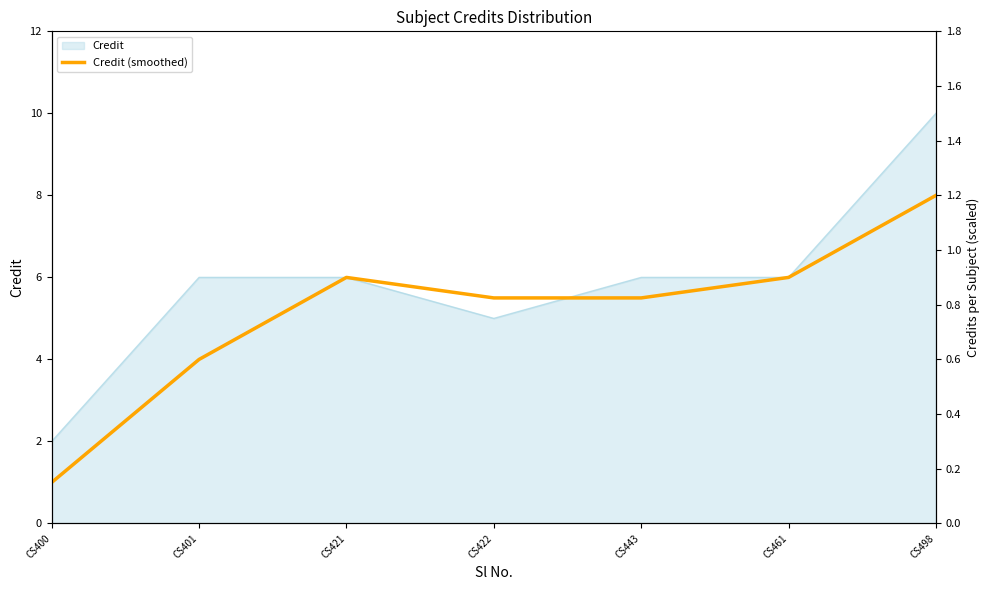

Rank the categories by value from highest to lowest.

CS498, CS421, CS461, CS422, CS443, CS401, CS400